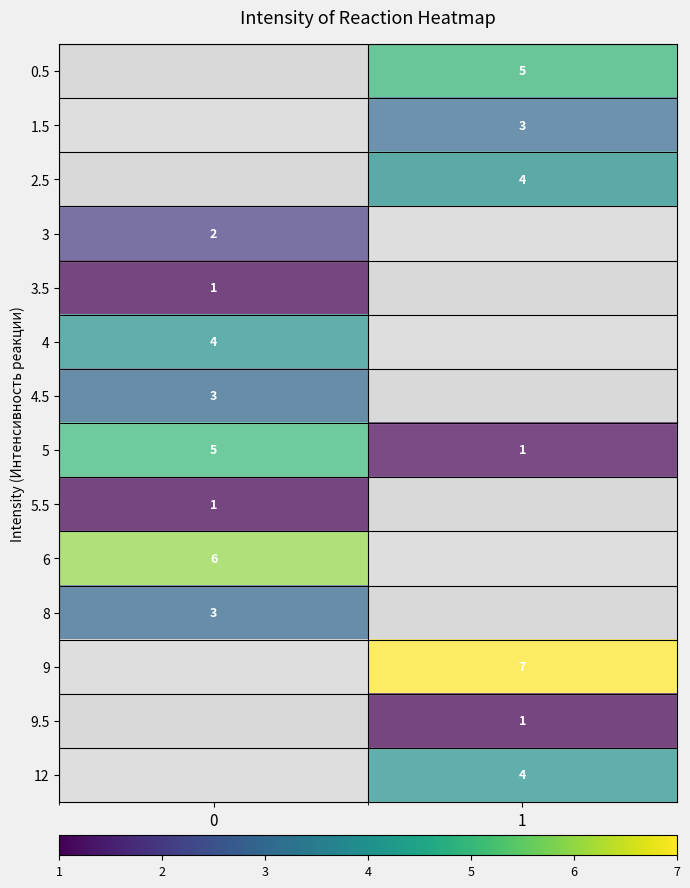

What value does the 5 series have at 1?

1.0